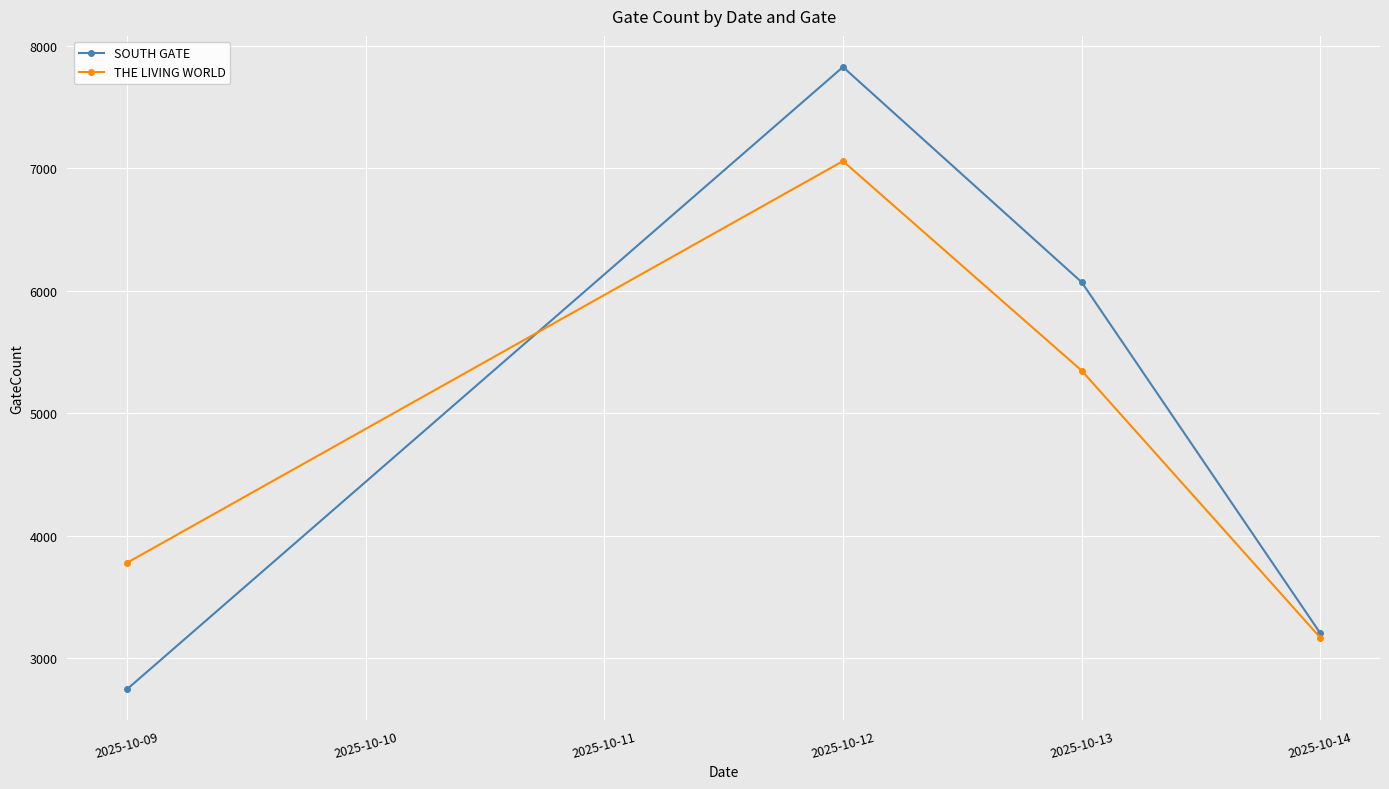

Reading left to right, extract all data points from this chart.

SOUTH GATE: 2747	7826	6070	3204
THE LIVING WORLD: 3779	7058	5348	3168